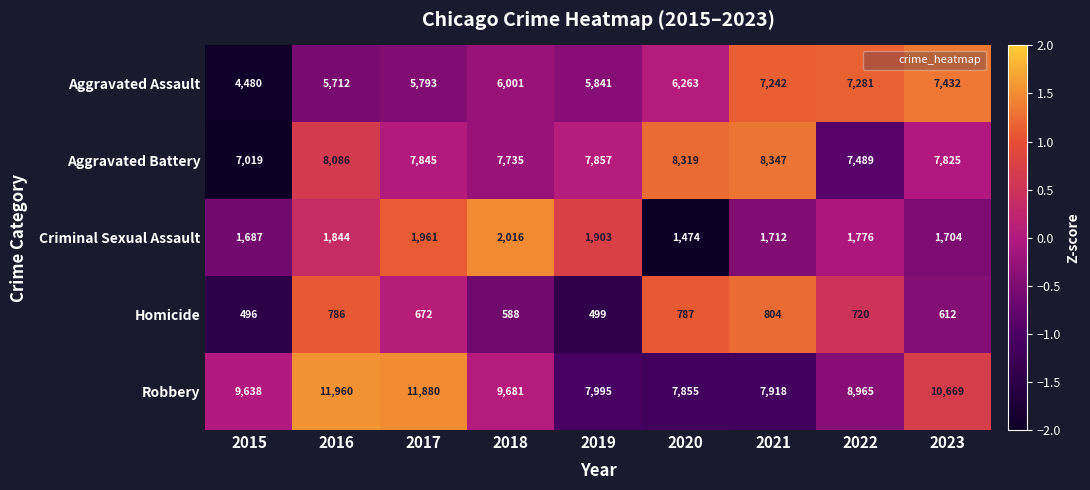

Which series has the largest total across all categories?

Robbery